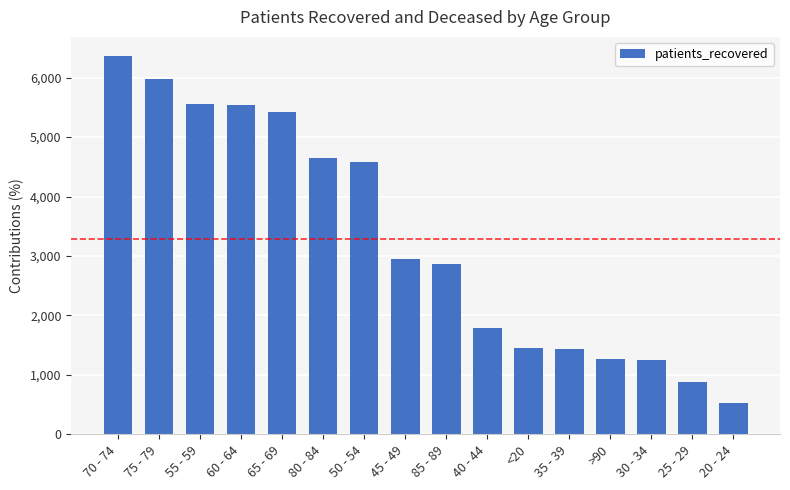

What is the sum of all values?

52508